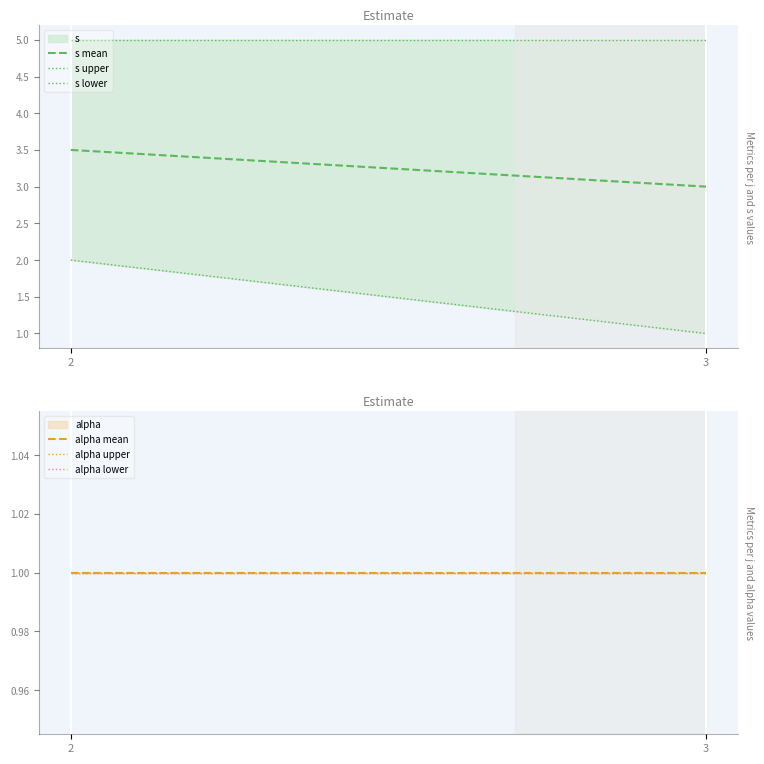

Where is s nearest to the value 2?

2